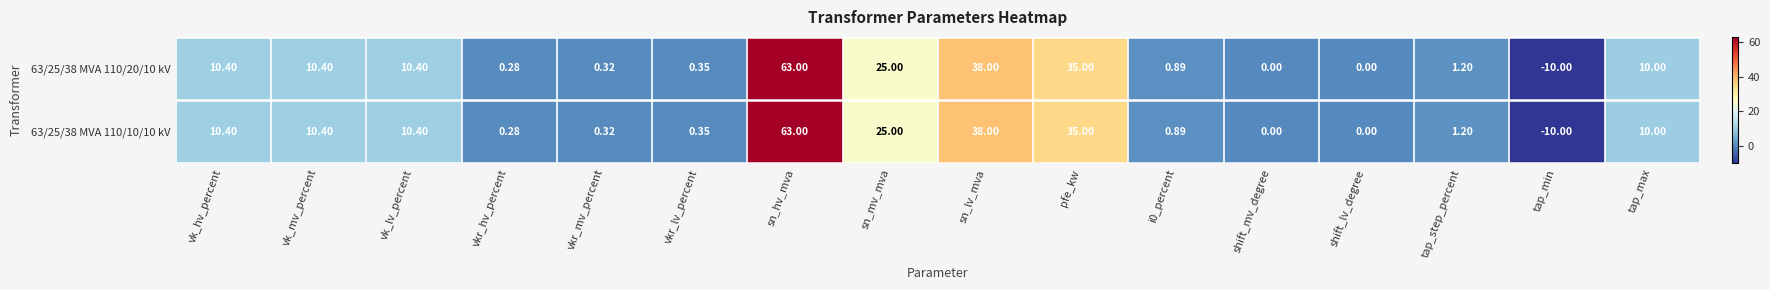

At which label does 63/25/38 MVA 110/10/10 kV first exceed 10?

vk_hv_percent